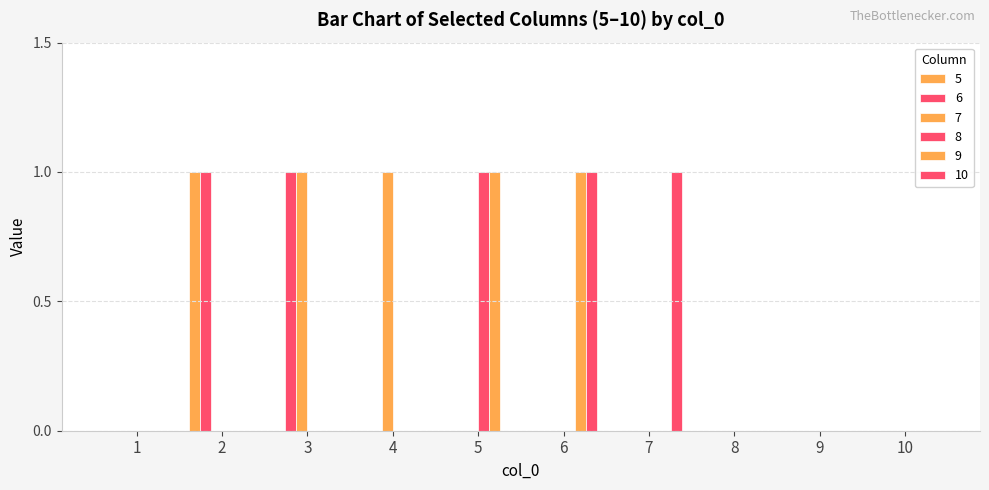

Which series has the largest total across all categories?

6